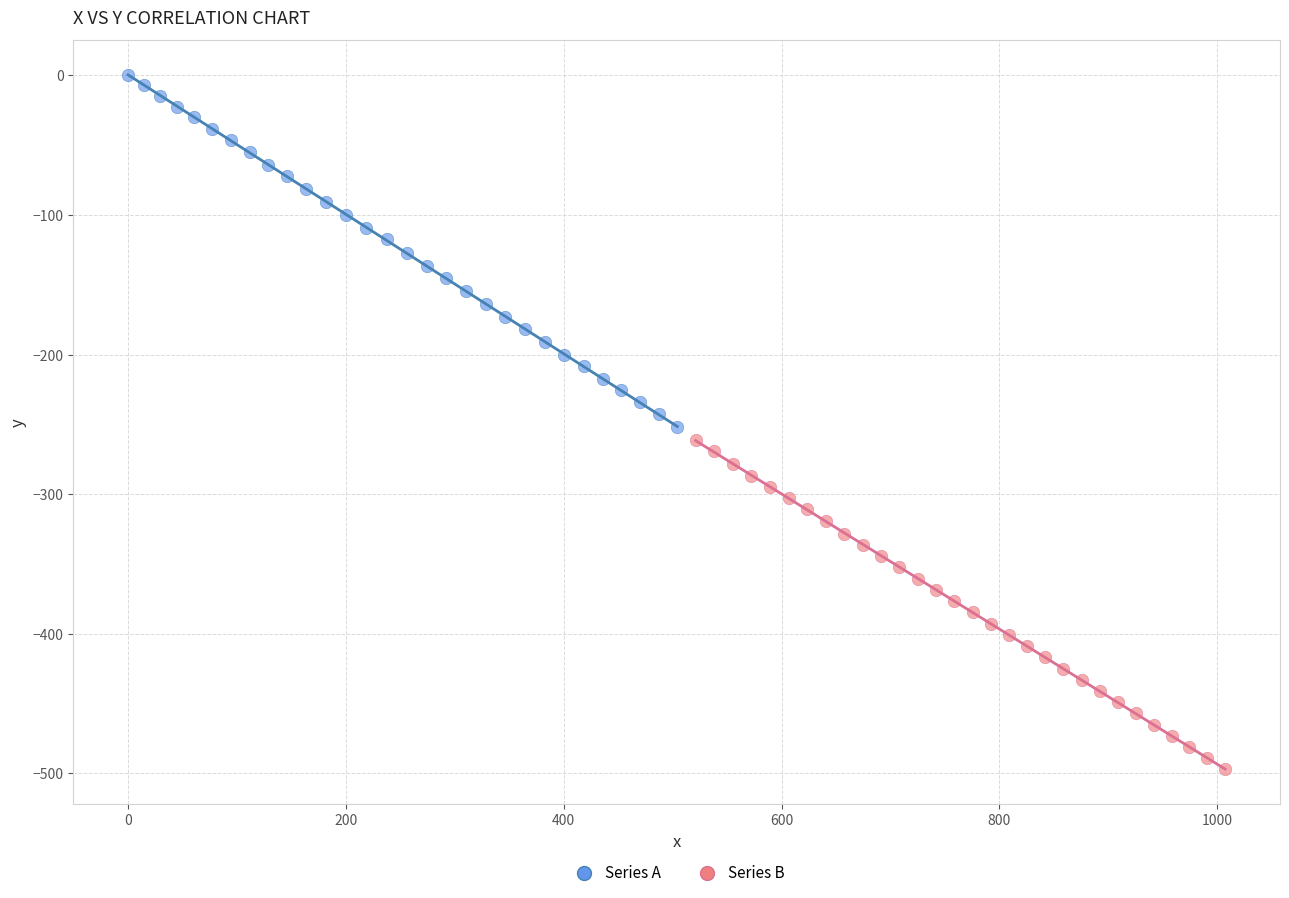

Which series reaches the minimum Y coordinate?

Series B